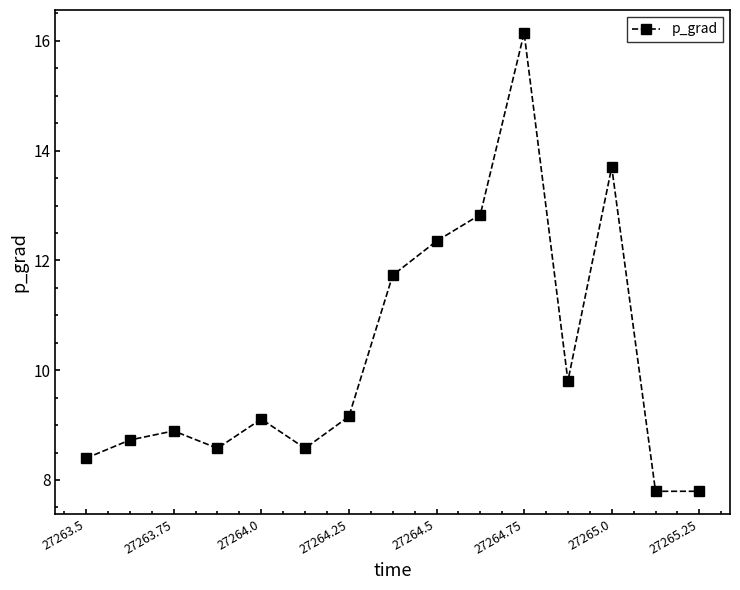

True or false: the data has more than 0 interior local peaks.

True